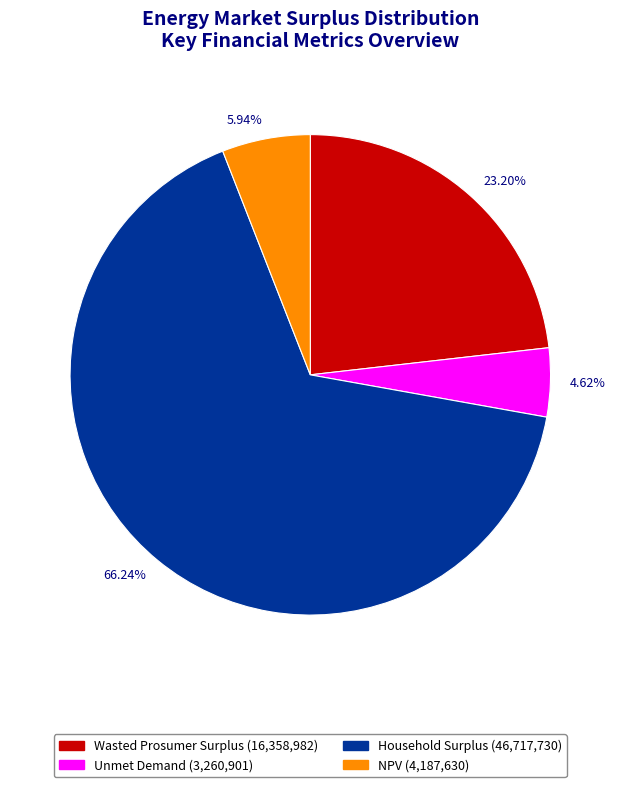

Count the number of slices in the pie.

4